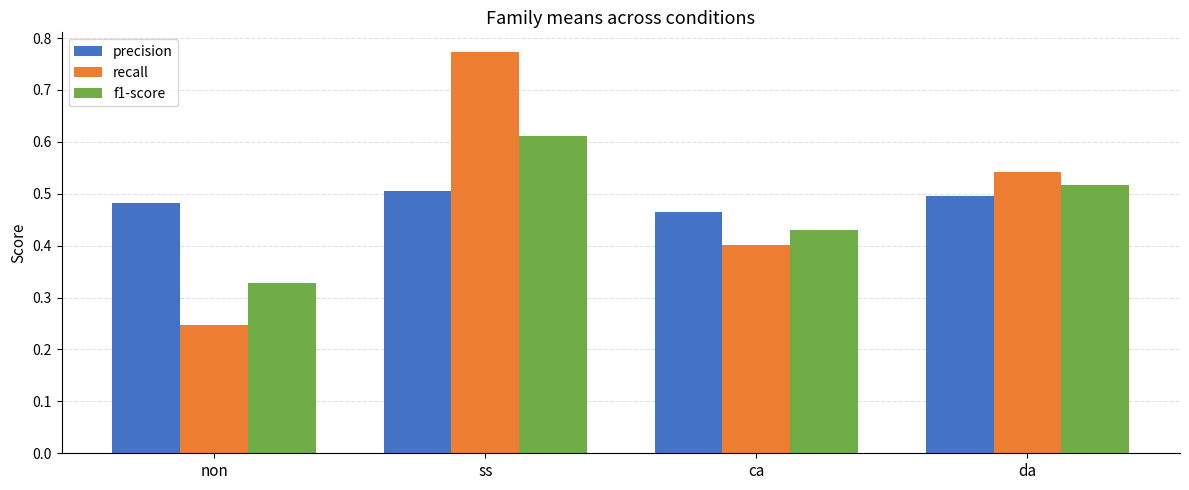

At which category is the sum across all series the highest?

ss